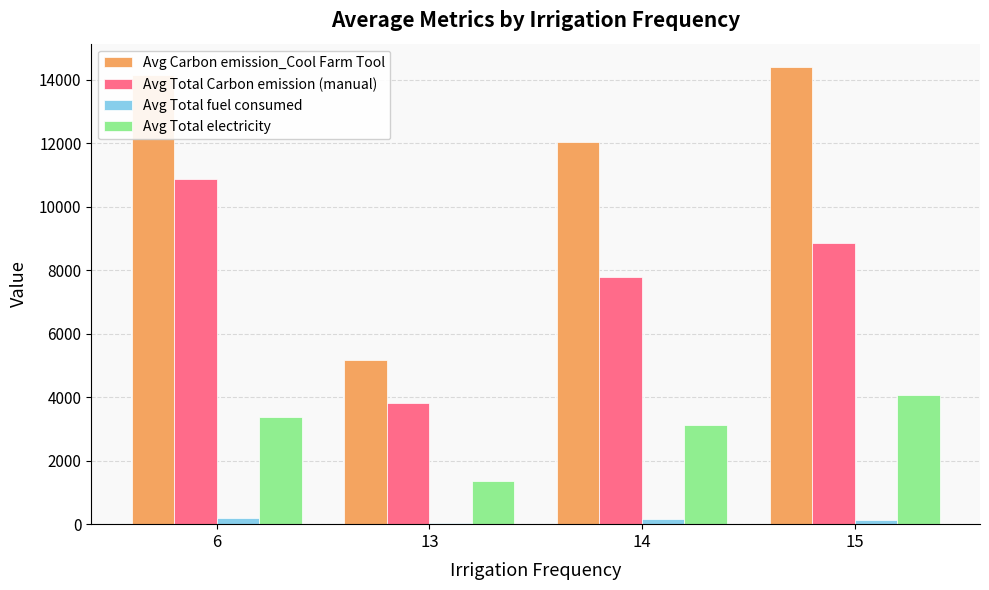

Where is Avg Total Carbon emission (manual) nearest to the value 7350?

14